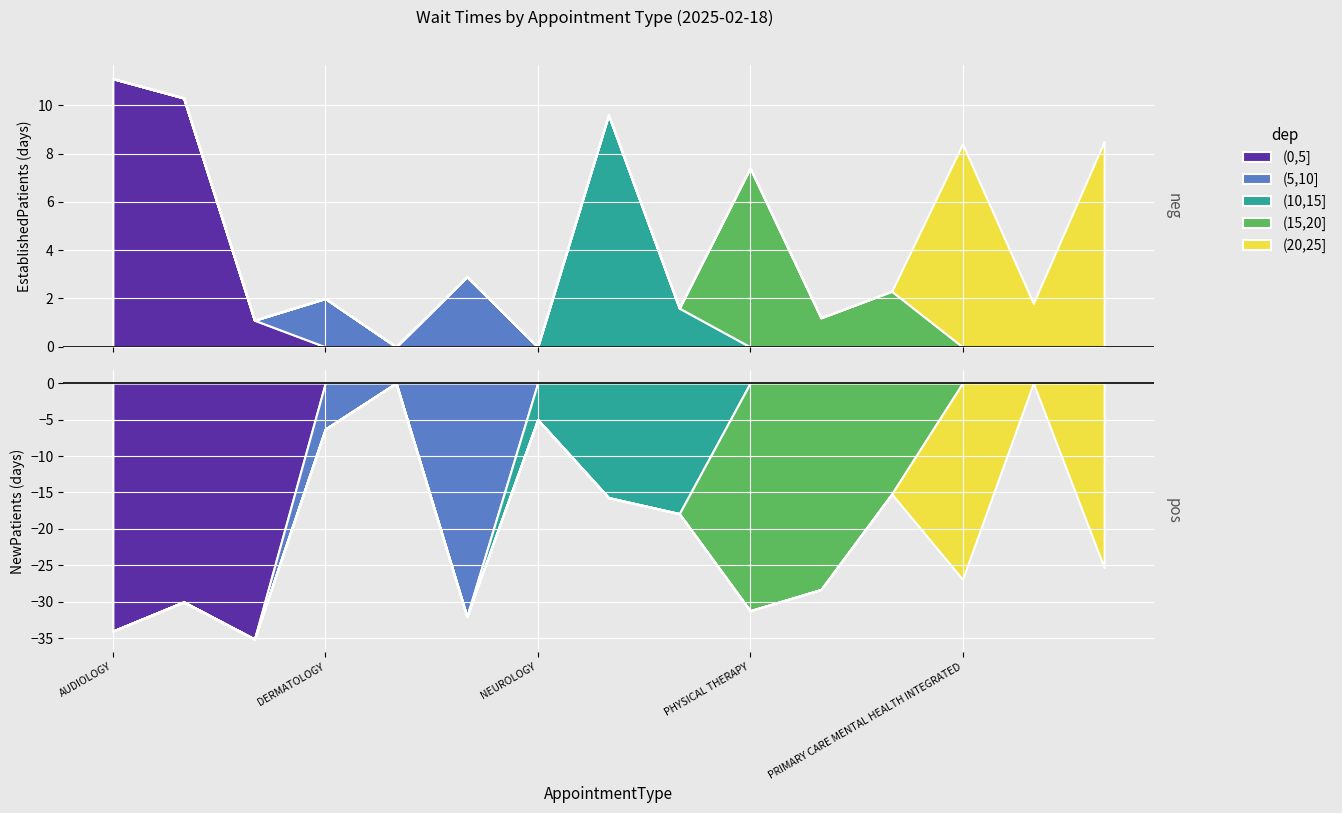

Reading right to left, transcribe all the data shown in this chart.

EstablishedPatients: 8.5	1.8	8.4	2.3	1.2	7.4	1.6	9.6	0.0	2.9	0.0	2.0	1.1	10.3	11.1
NewPatients: 25.3	0.0	26.9	15.2	28.3	31.2	17.9	15.7	5.0	32.0	0.0	6.3	35.1	30.0	34.0